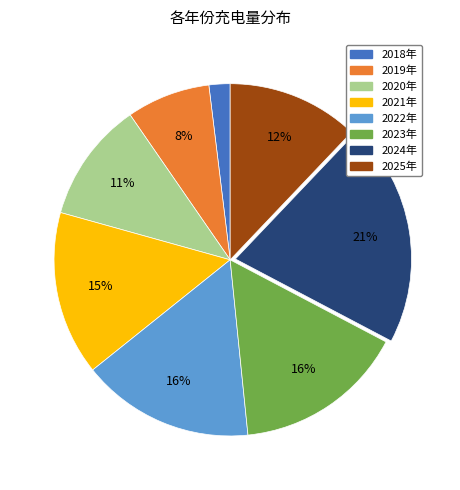

Which category has the smallest portion of the pie?

2018年